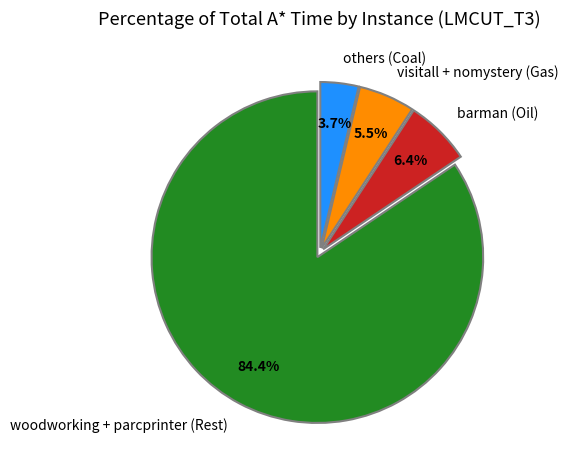

Rank the categories by value from lowest to highest.

others (Coal), visitall + nomystery (Gas), barman (Oil), woodworking + parcprinter (Rest)